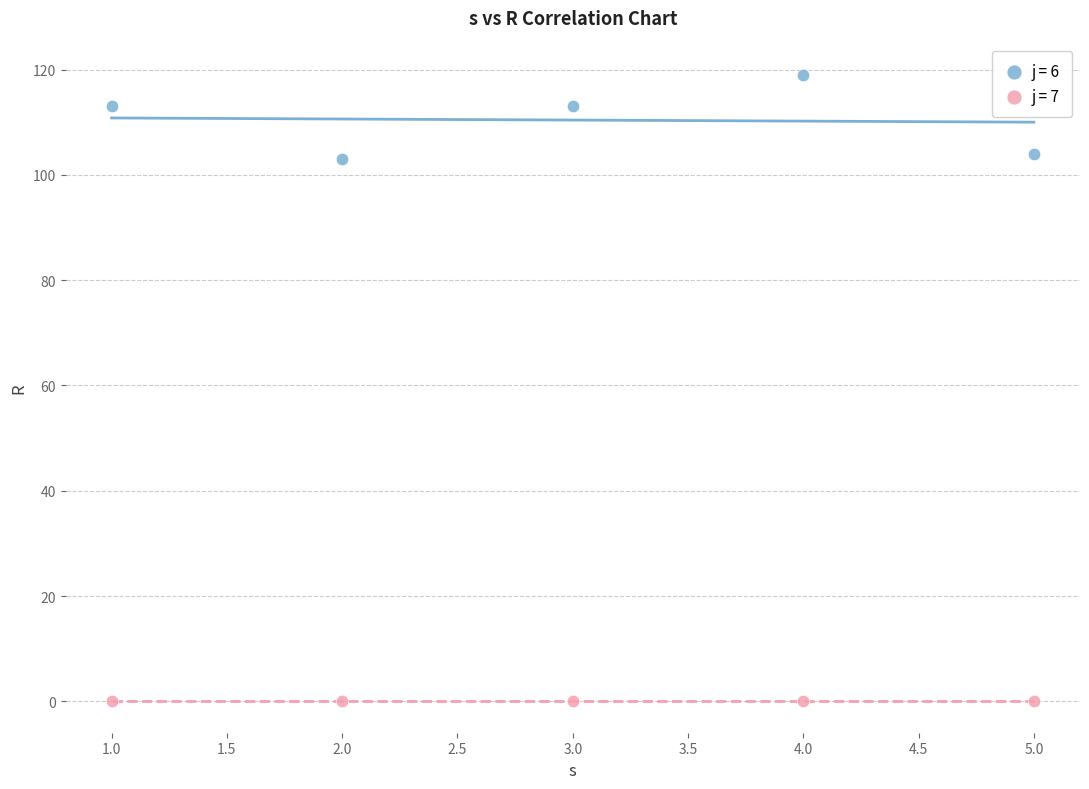

Which series reaches the maximum Y coordinate?

j = 6